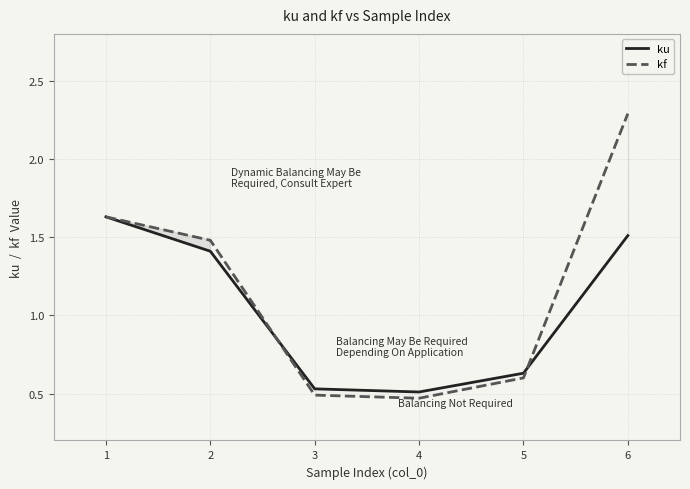

Reading right to left, what are all the values shown in this chart?

ku: 1.5	0.6	0.5	0.5	1.4	1.6
kf: 2.3	0.6	0.5	0.5	1.5	1.6